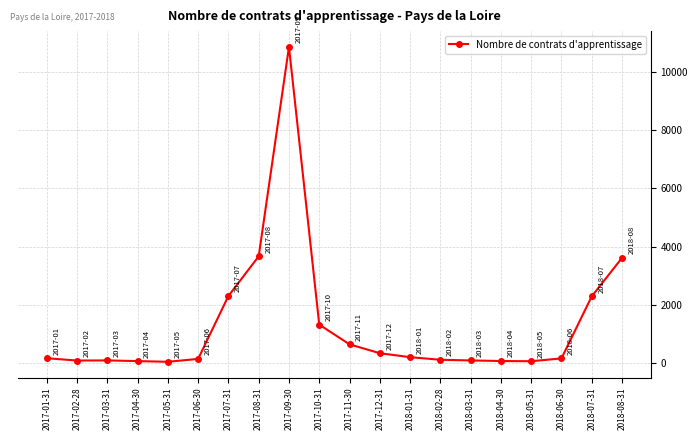

What is the difference between the maximum and minimum values?

10816